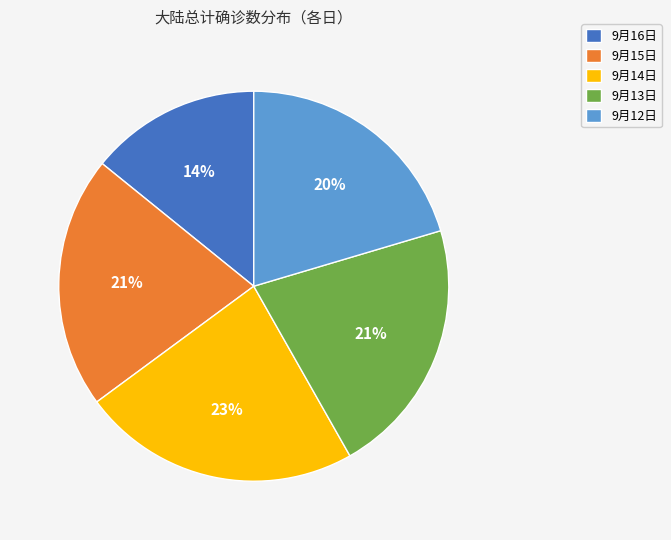

Which category has the biggest portion of the pie?

9月14日